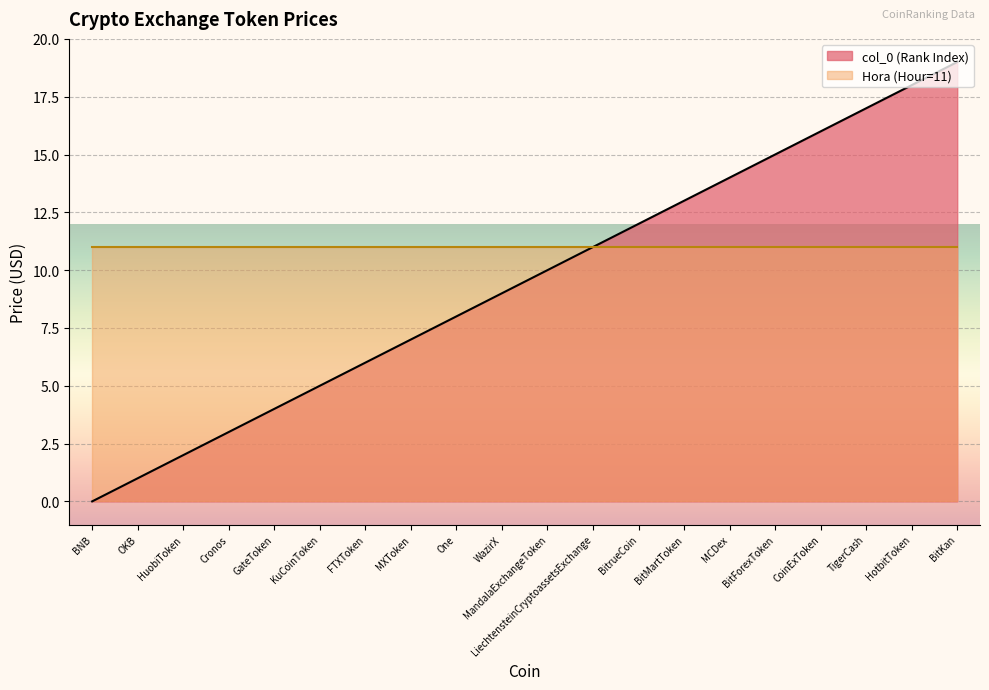

What is the value of the 2nd point from the left?

1